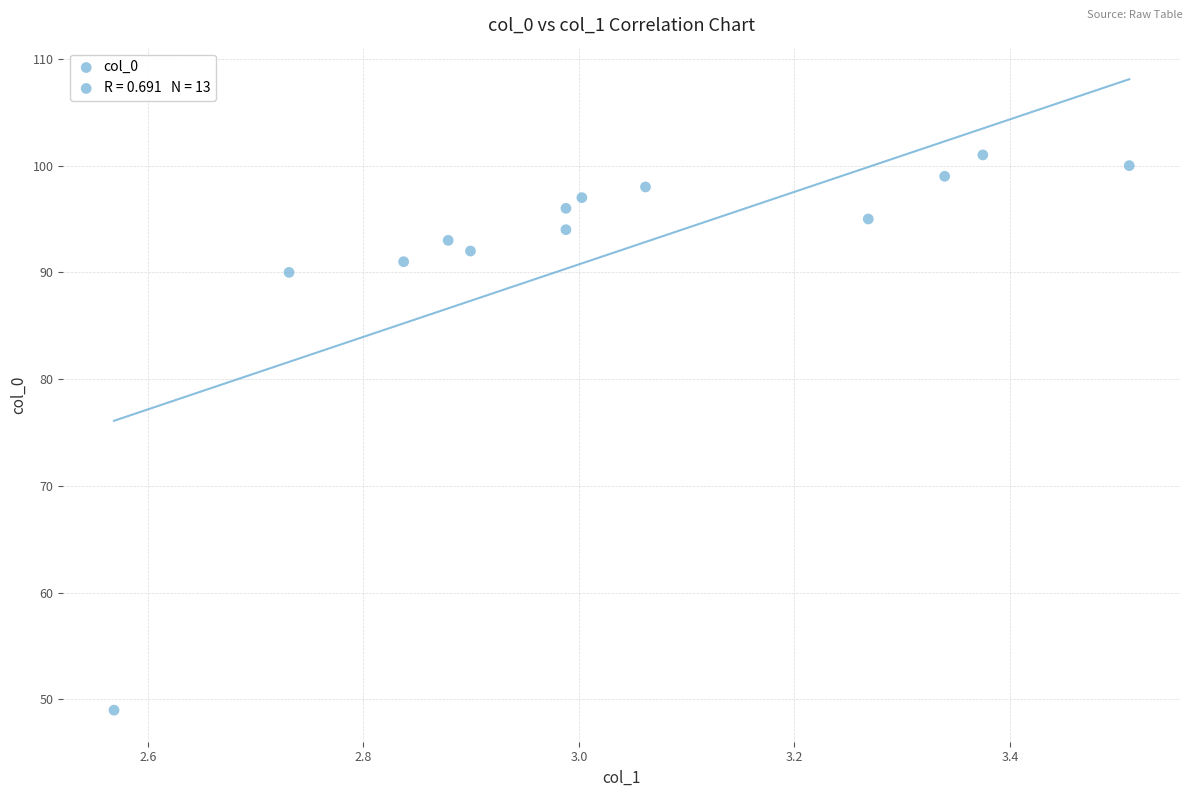

What Y value in the scatter plot is closest to 75?

90